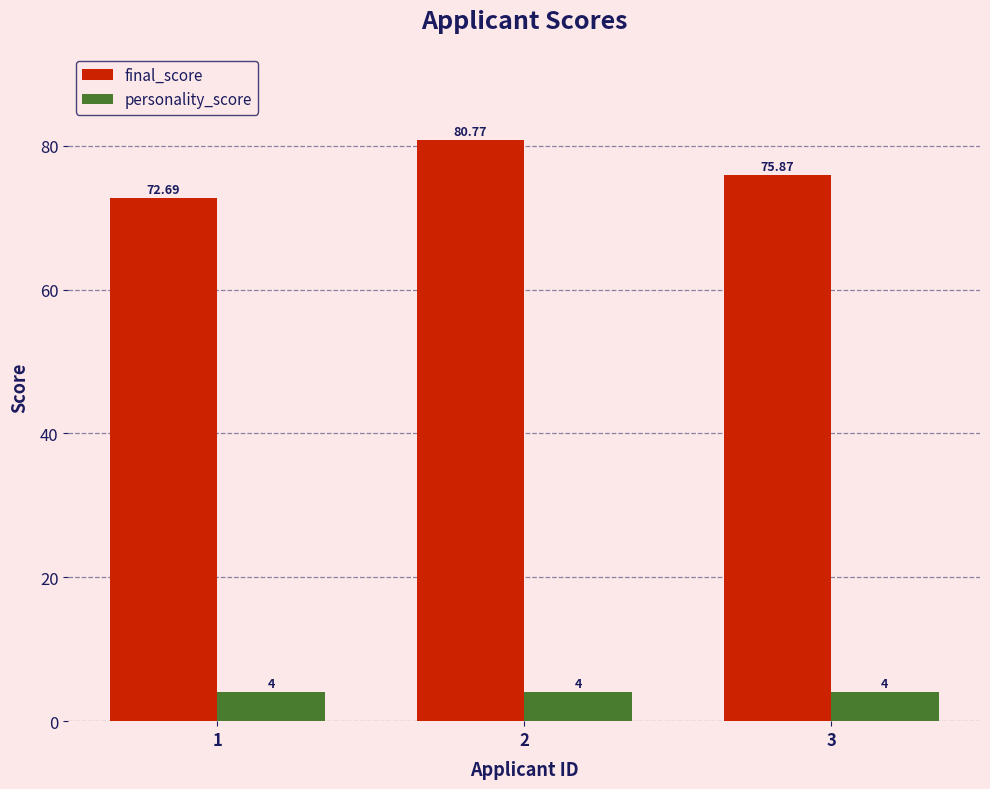

What is the value of the personality_score bar at the 1st from the left?

4.0